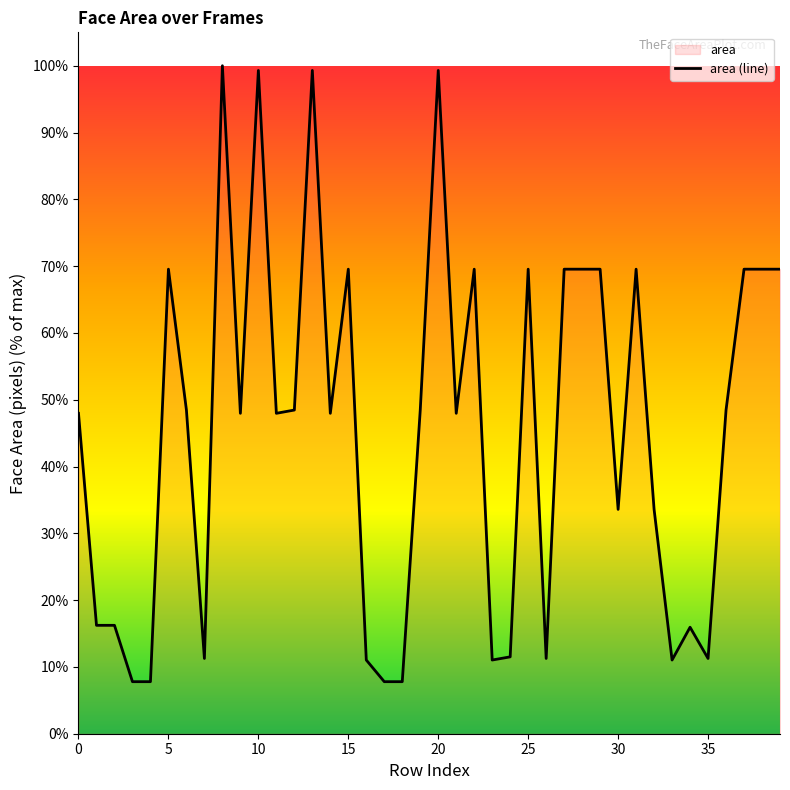

True or false: the data has more than 2 interior local peaks.

True